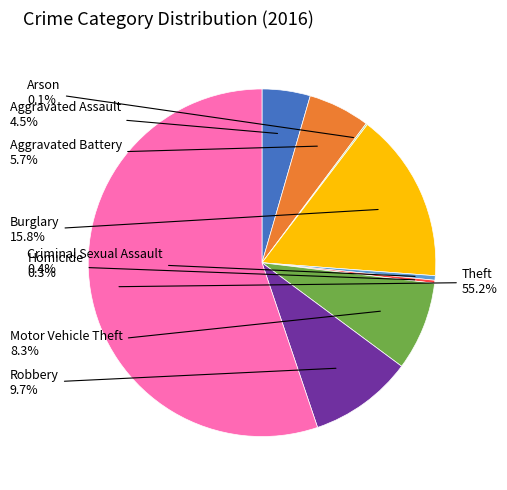

Does any single category account for the majority?

Yes